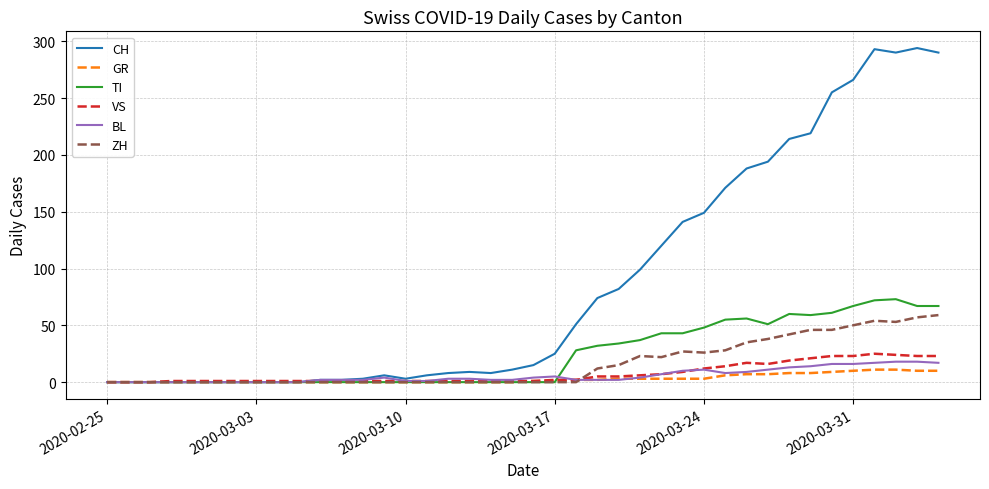

Which series has the largest total across all categories?

CH